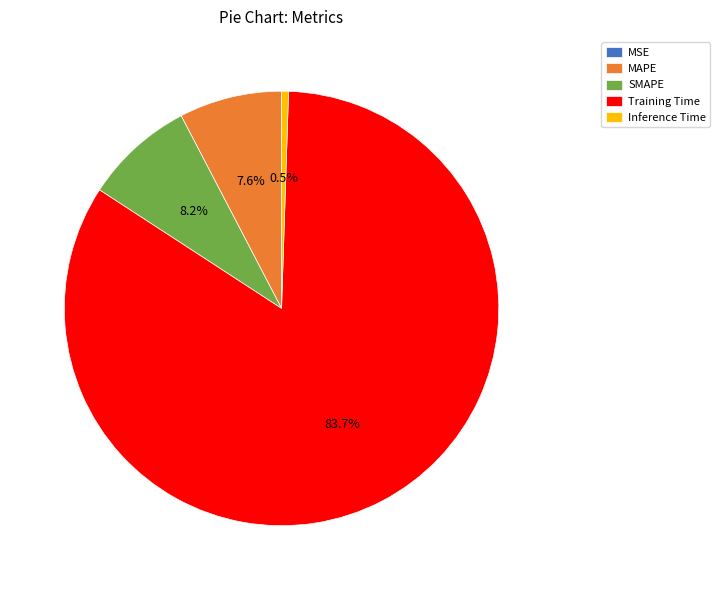

Which category has the biggest portion of the pie?

Training Time